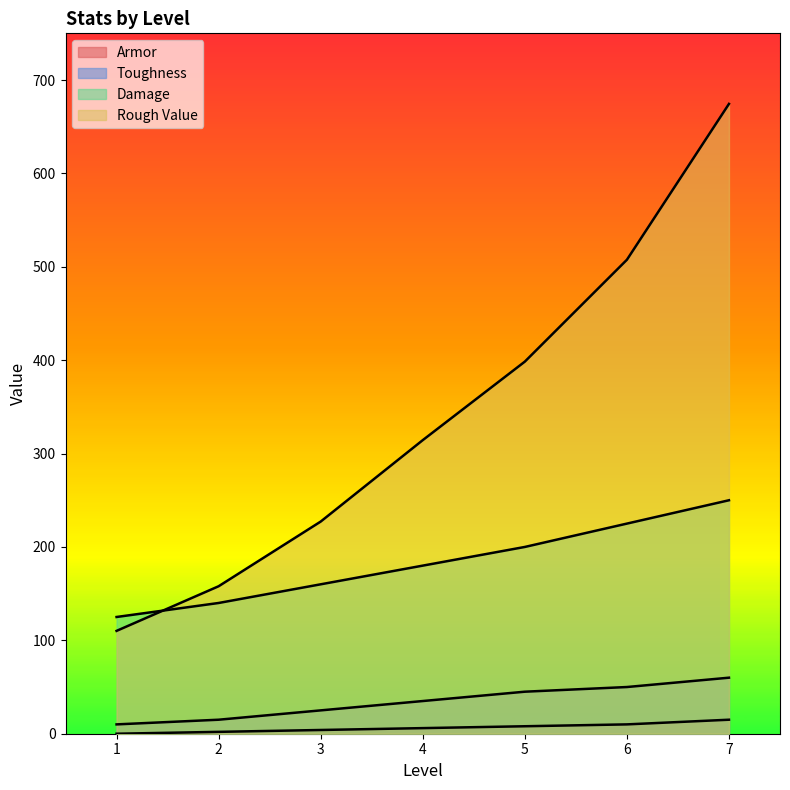

At which label does Toughness reach its peak?

7